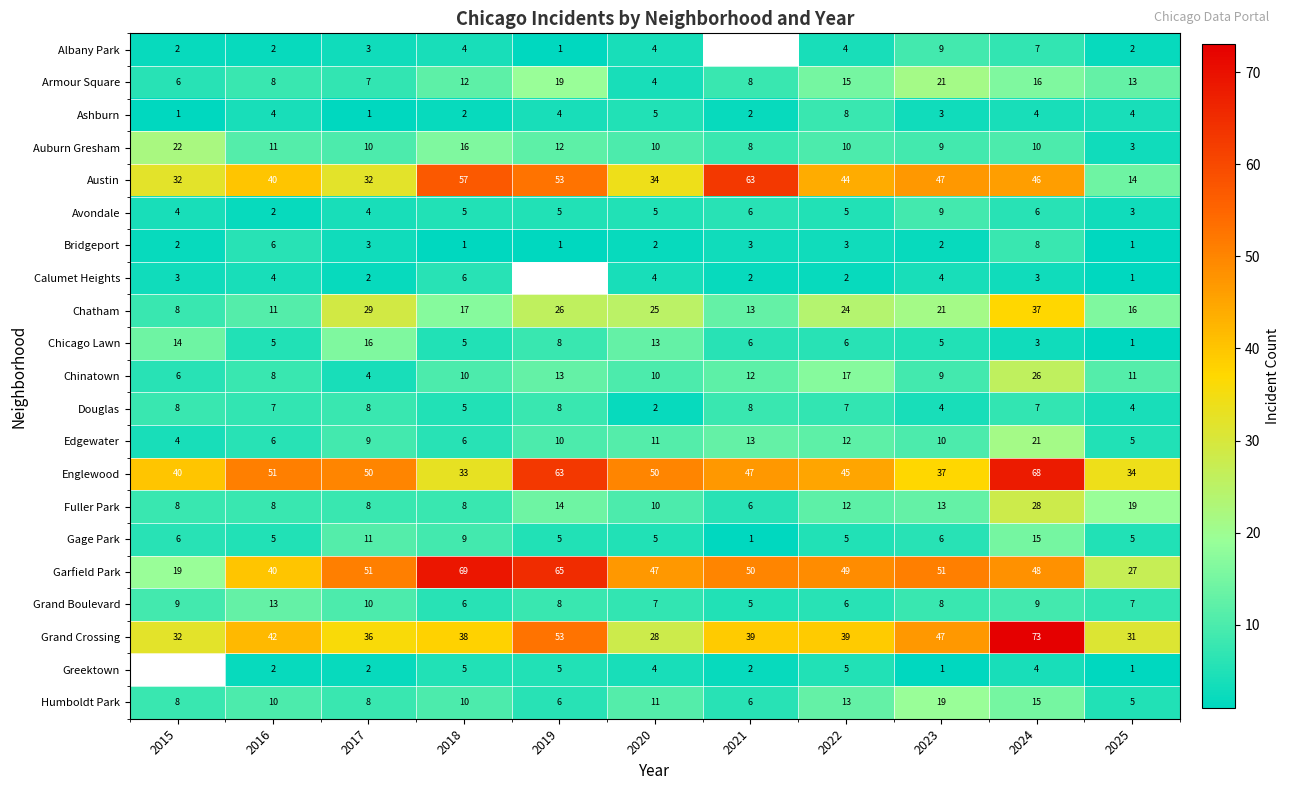

At which label does Armour Square reach its peak?

2023